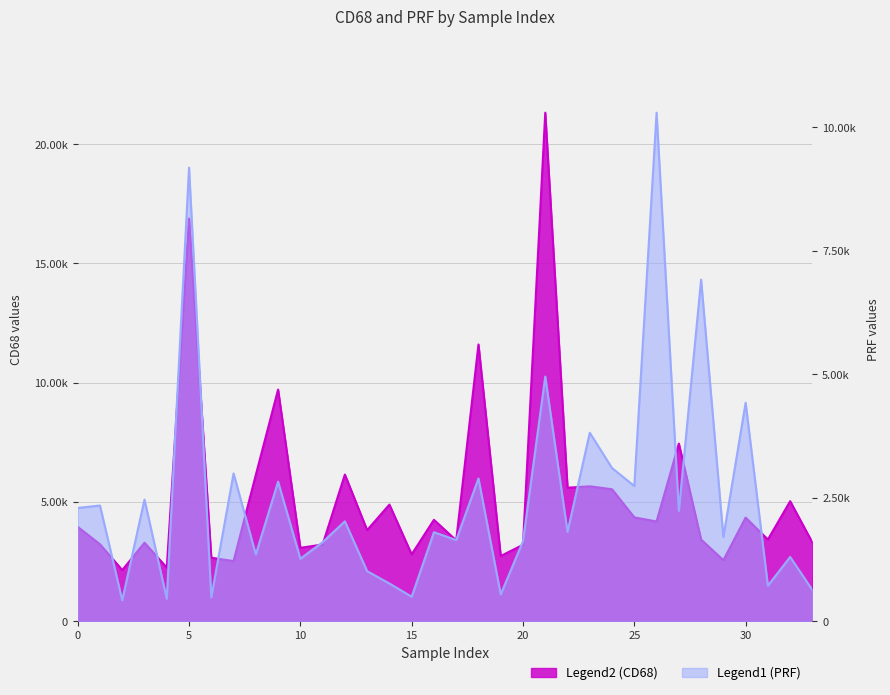

How many interior local valleys does the PRF series have?

13